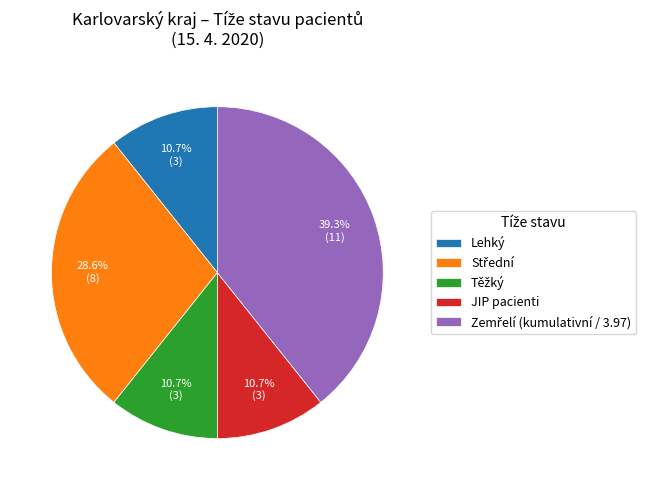

Does Lehký account for over 50% of the chart?

No